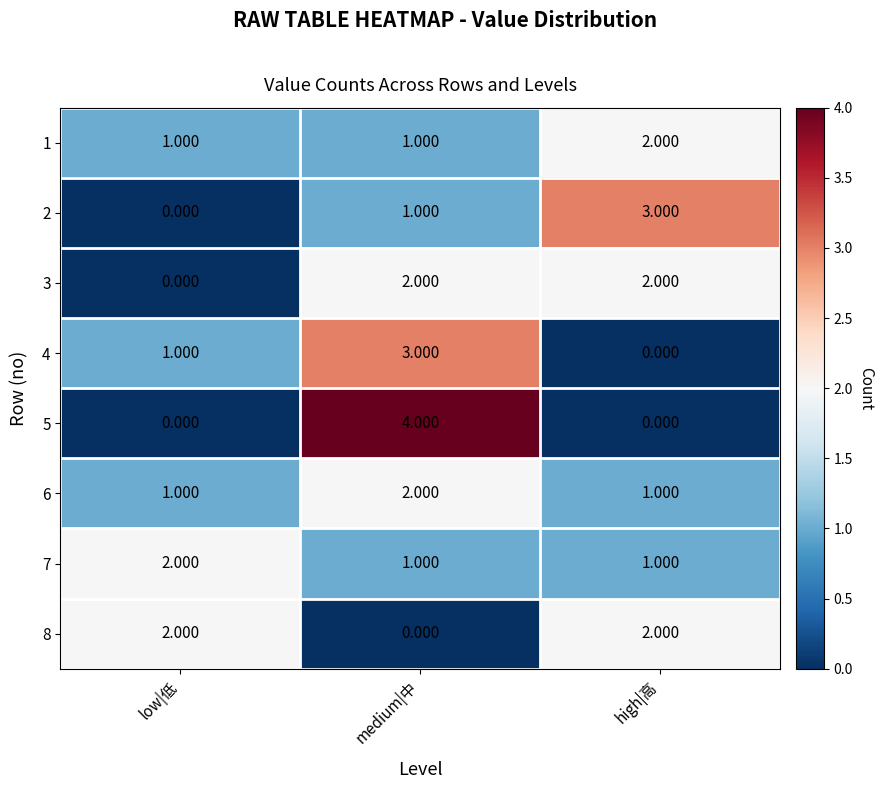

Which category has the highest value across all series?

medium|中